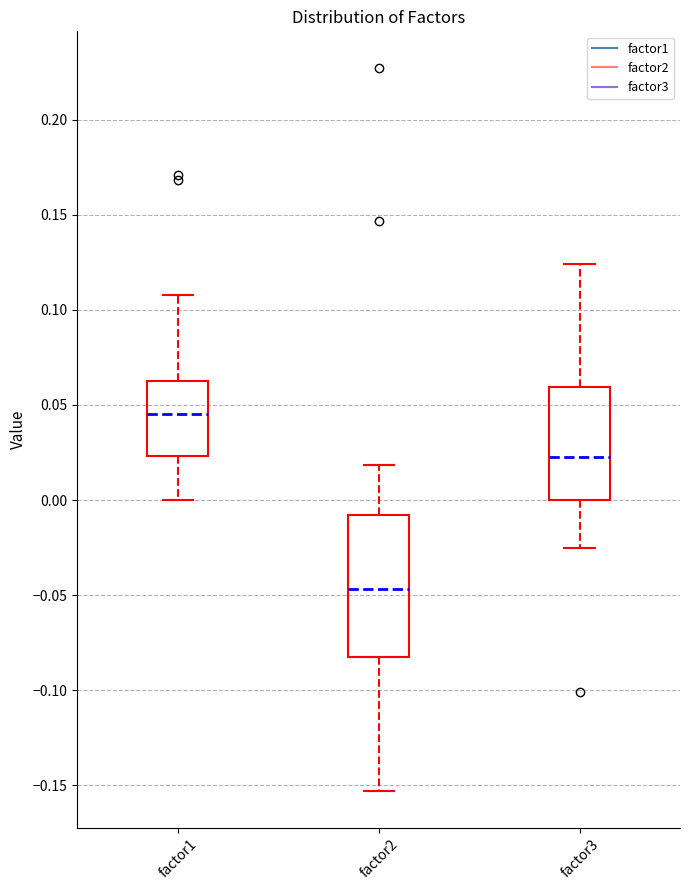

Comparing the boxes themselves (not the whiskers), which one is the tallest?

factor2